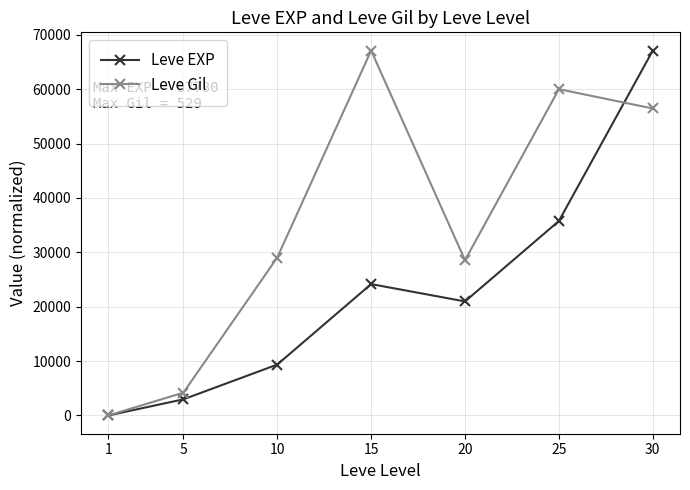

What is the value of the Leve EXP point at the 2nd from the left?

2970.0